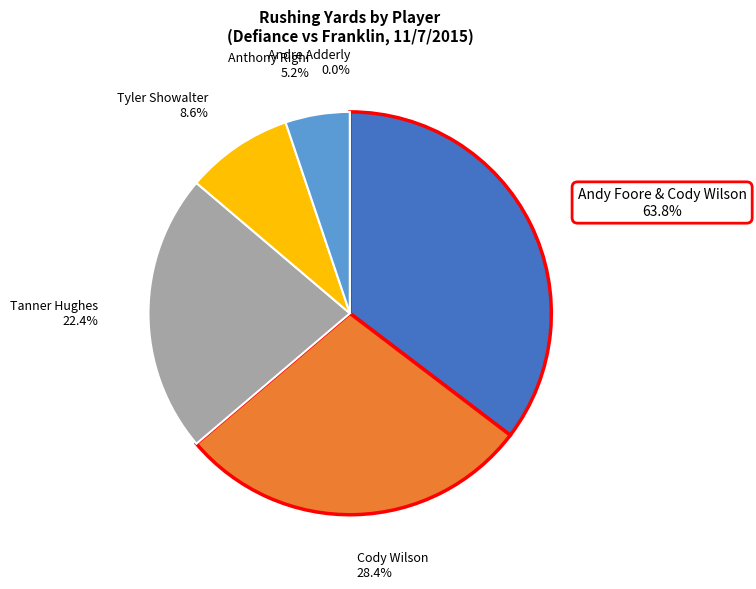

Is there any slice that represents more than half of the pie?

No